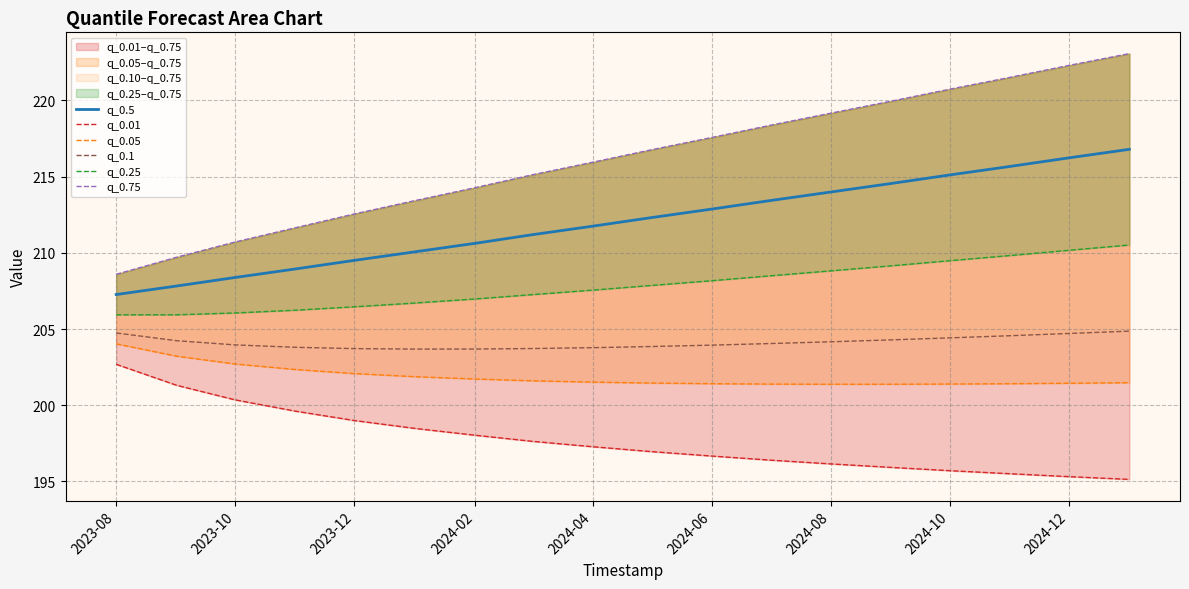

What is the sum of all q_0.1 values?

3674.1